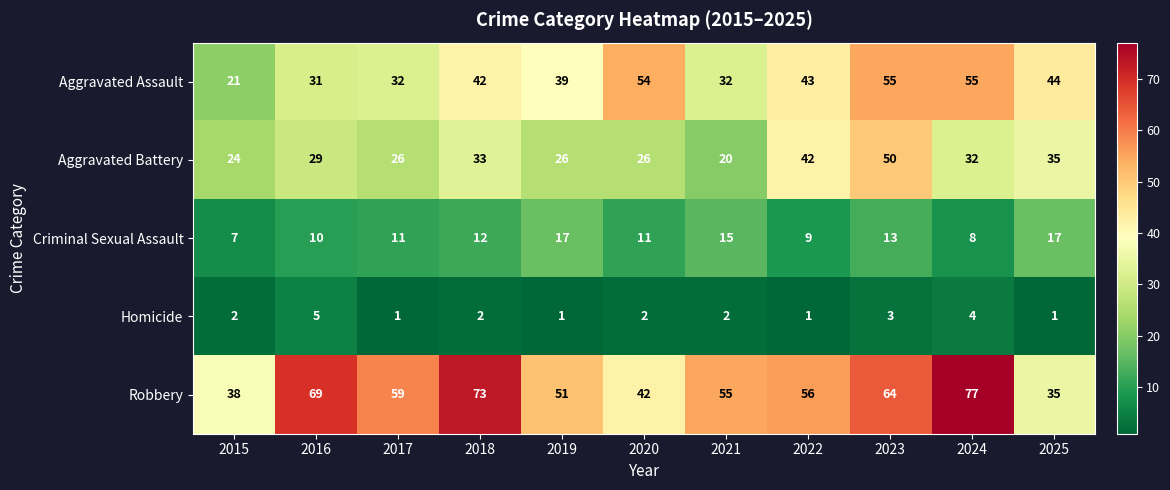

At which label does Homicide reach its peak?

2016